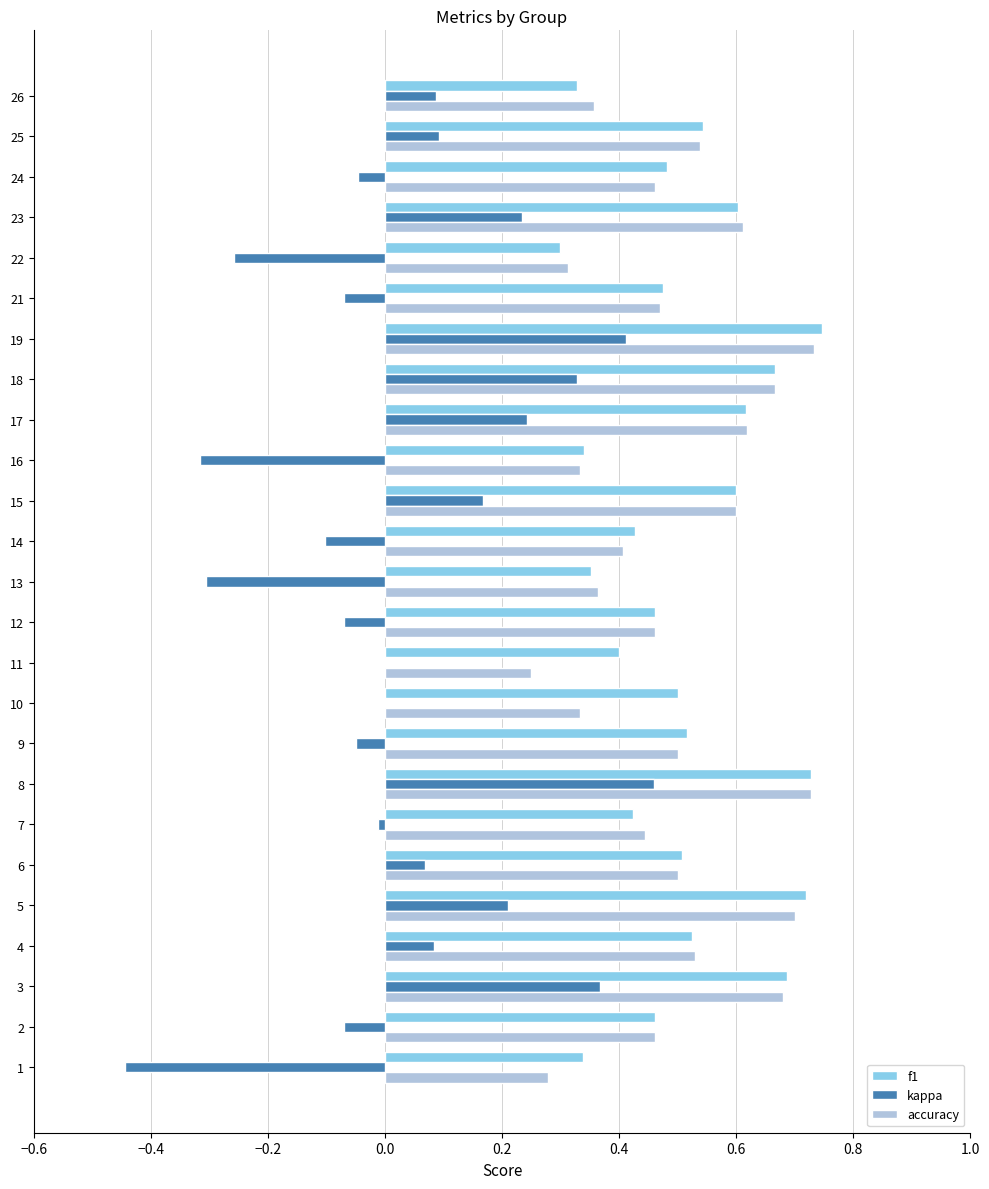

True or false: f1 has a value of 0.5 at 22.

False